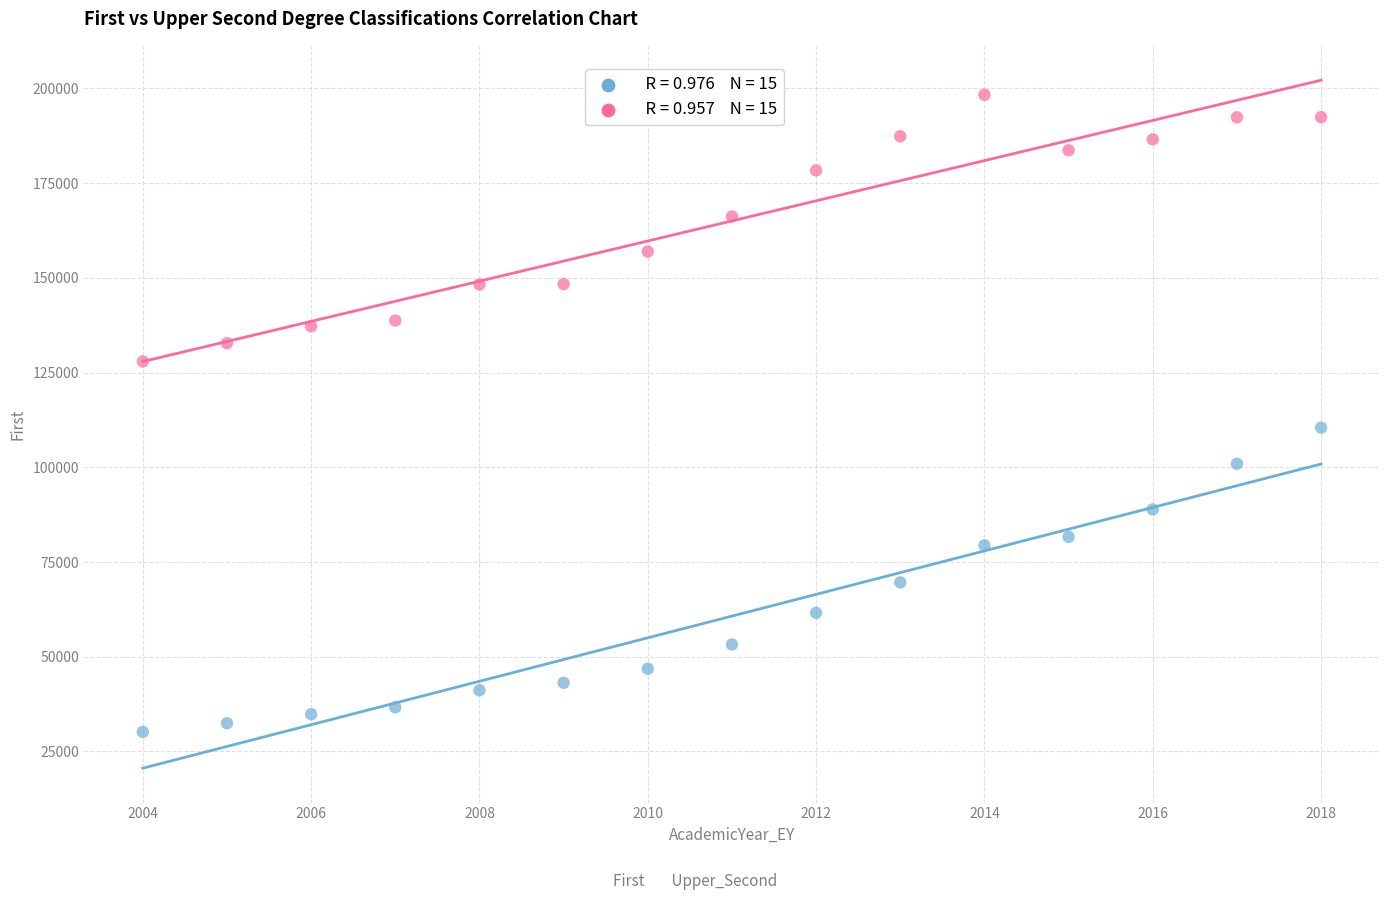

Across all data points, what is the range of X values (max minus min)?

14